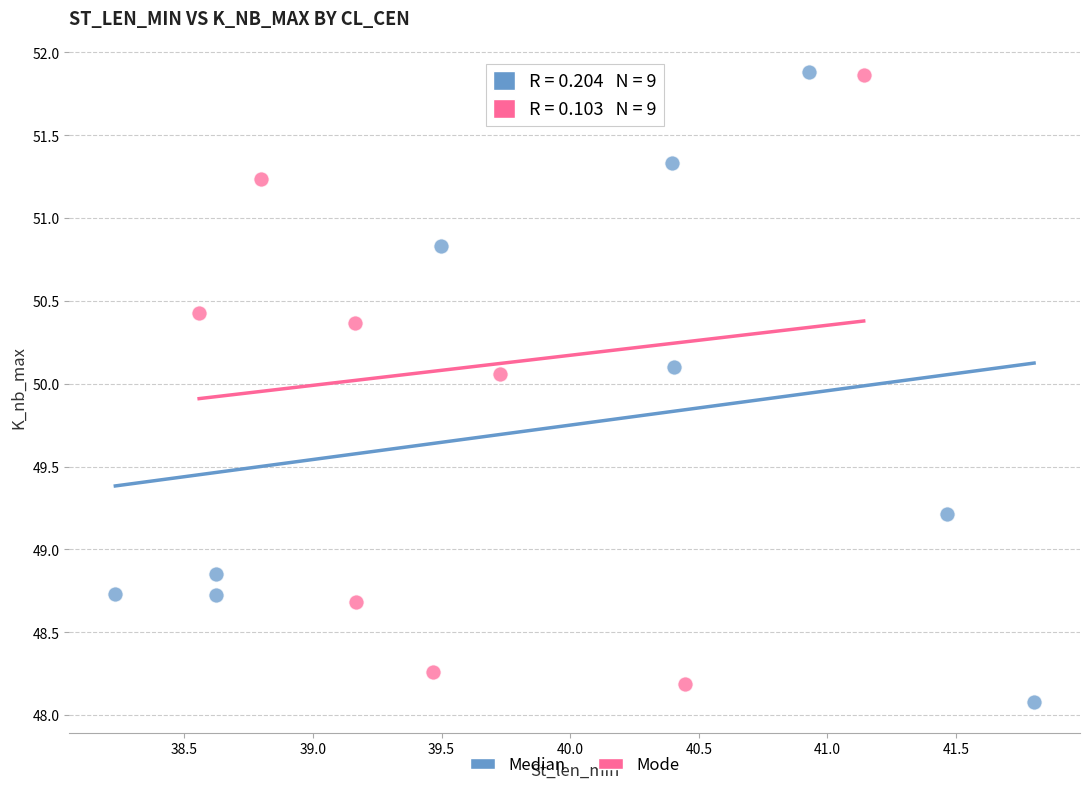

What are all the series names shown in the legend?

Median, Mode